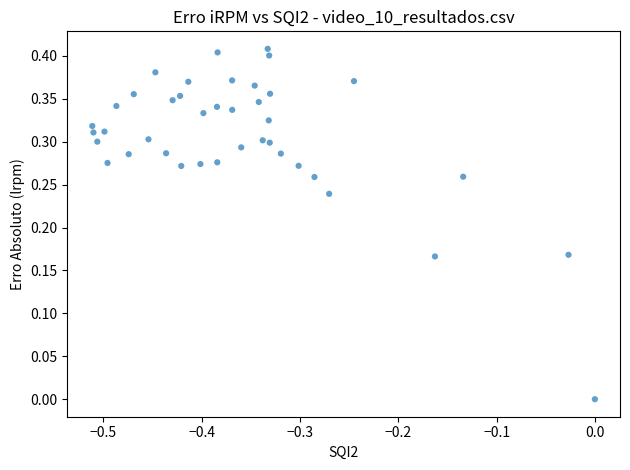

What is the range of X values (max minus min)?

0.5